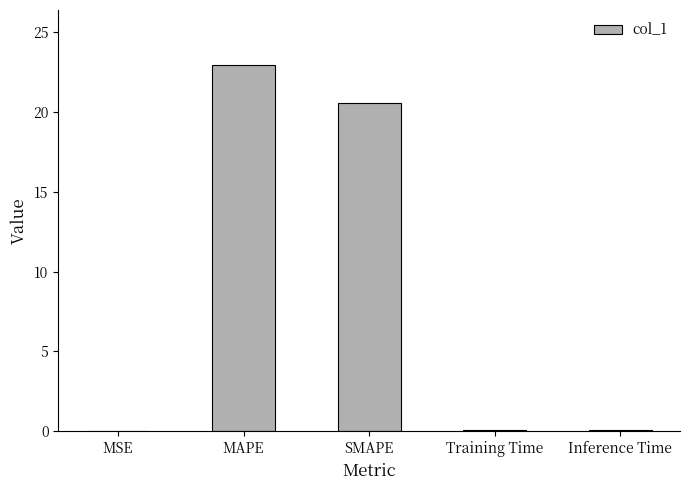

What is the sum of all values?

43.7